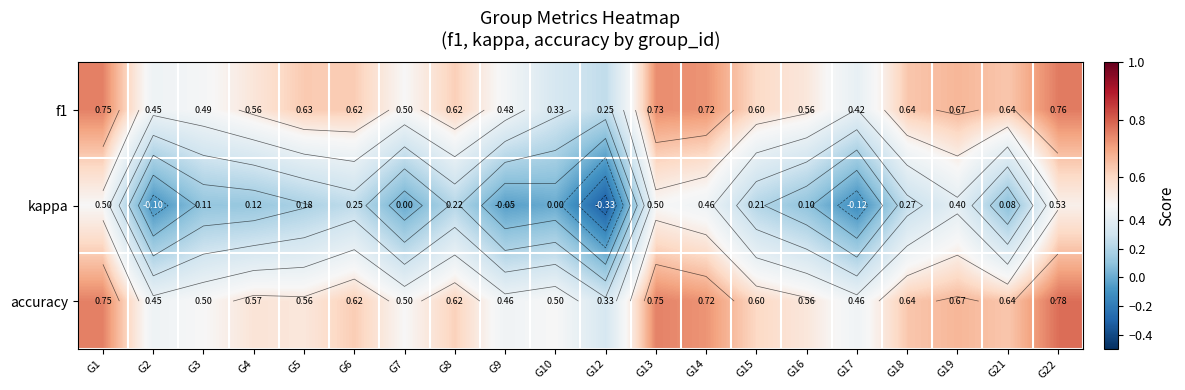

At which label is kappa closest to 0?

G7